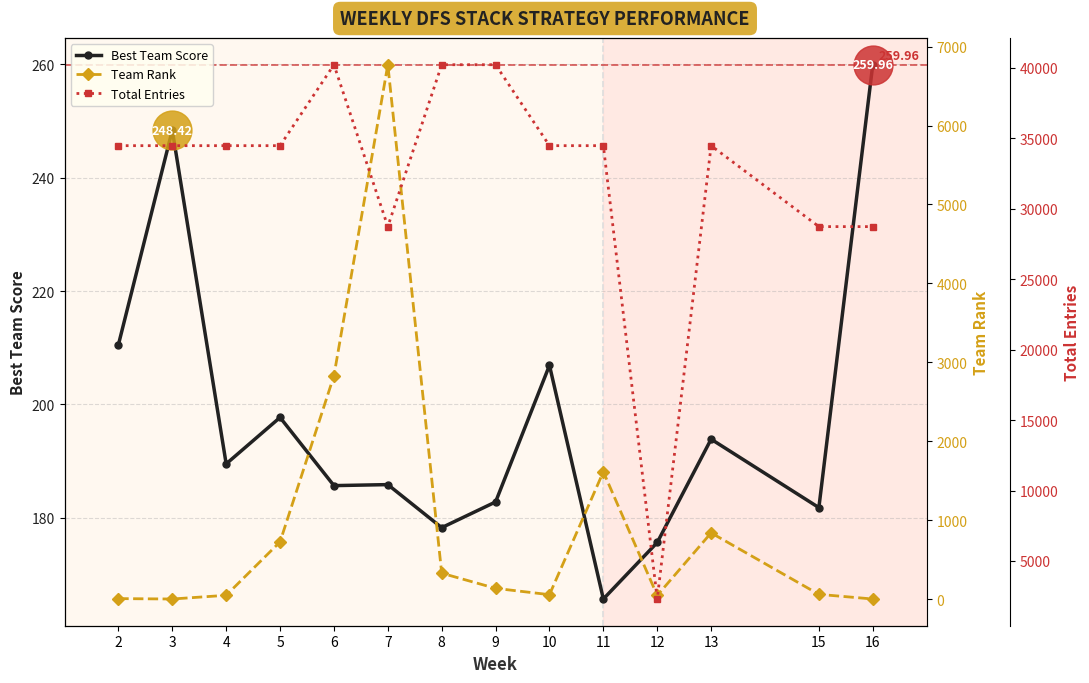

What is the spread (max minus min) of values at 12?

2252.0